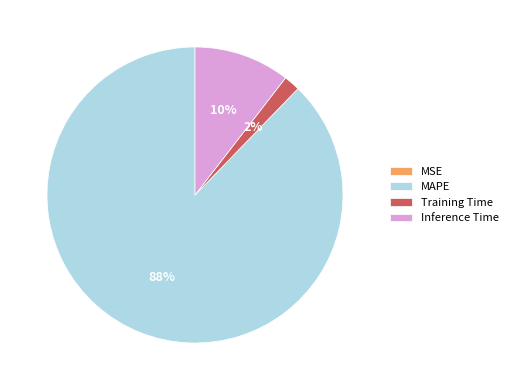

Which category accounts for the majority?

MAPE